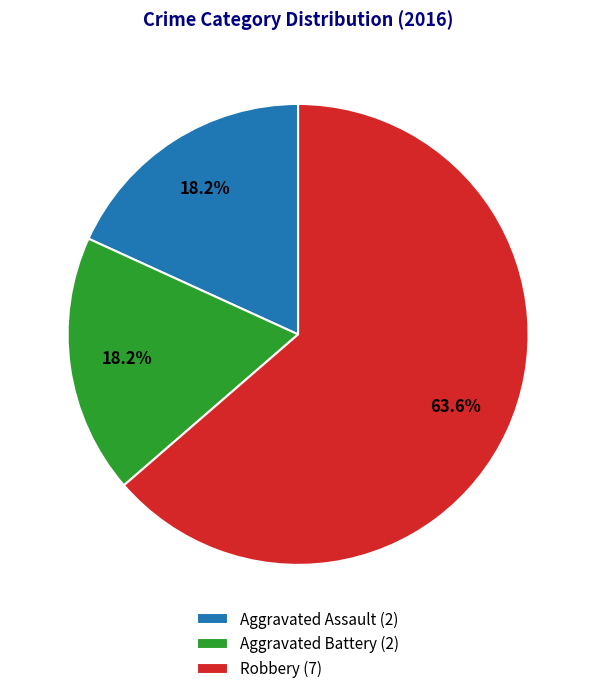

What portion of the pie excludes Robbery?

36.4%